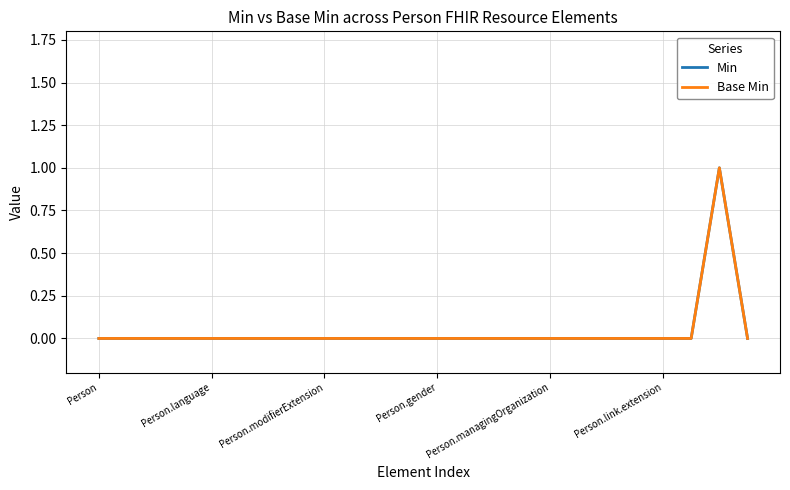

Which label corresponds to the largest value in the chart?

22